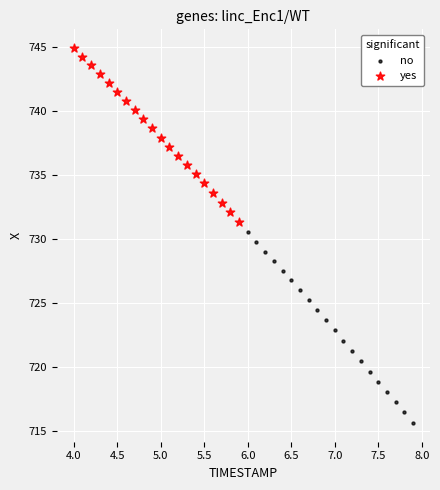

What are all the series names shown in the legend?

no, yes